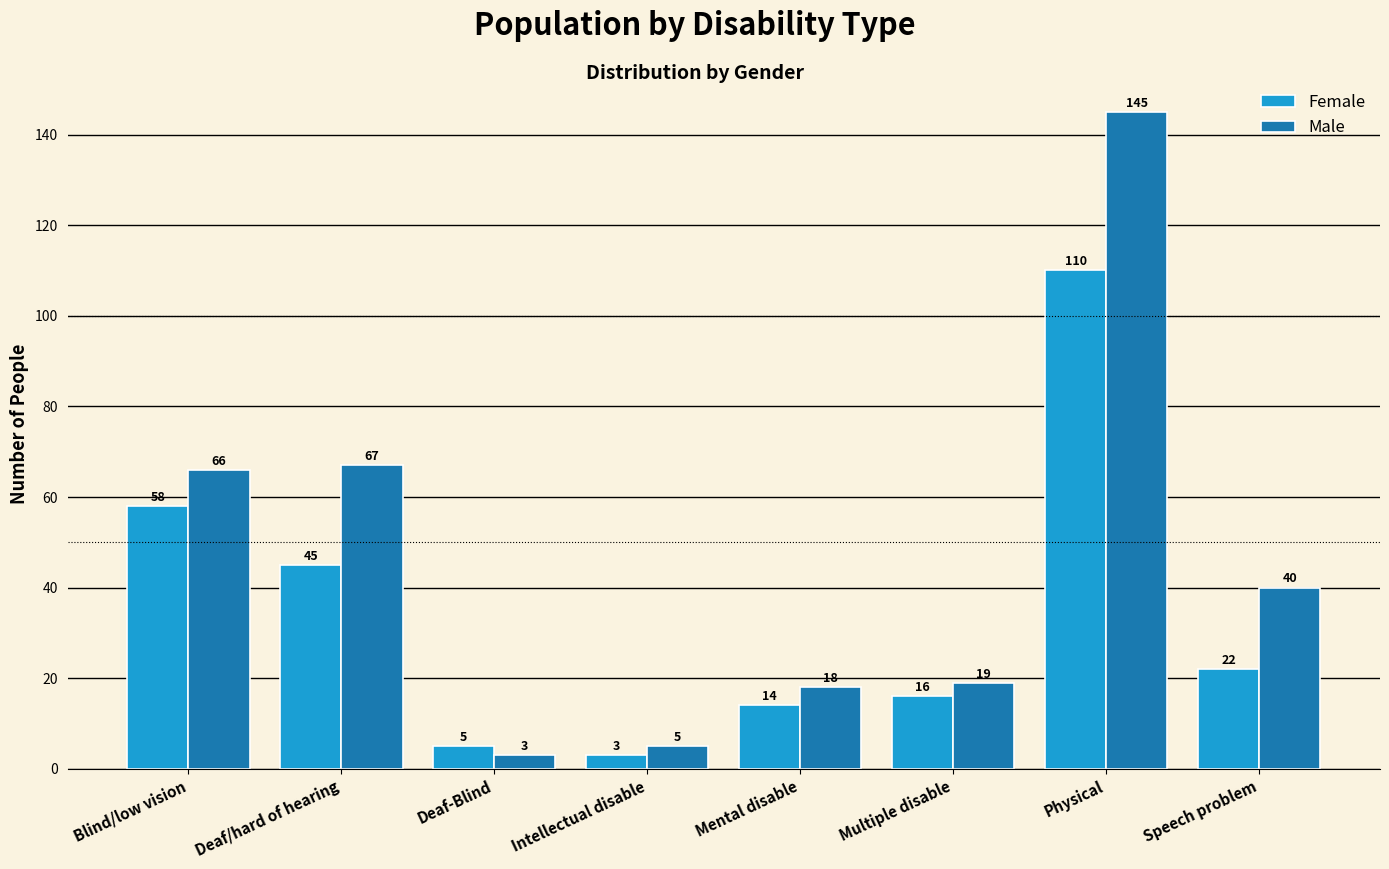

Reading left to right, what are all the values shown in this chart?

Female: 58	45	5	3	14	16	110	22
Male: 66	67	3	5	18	19	145	40